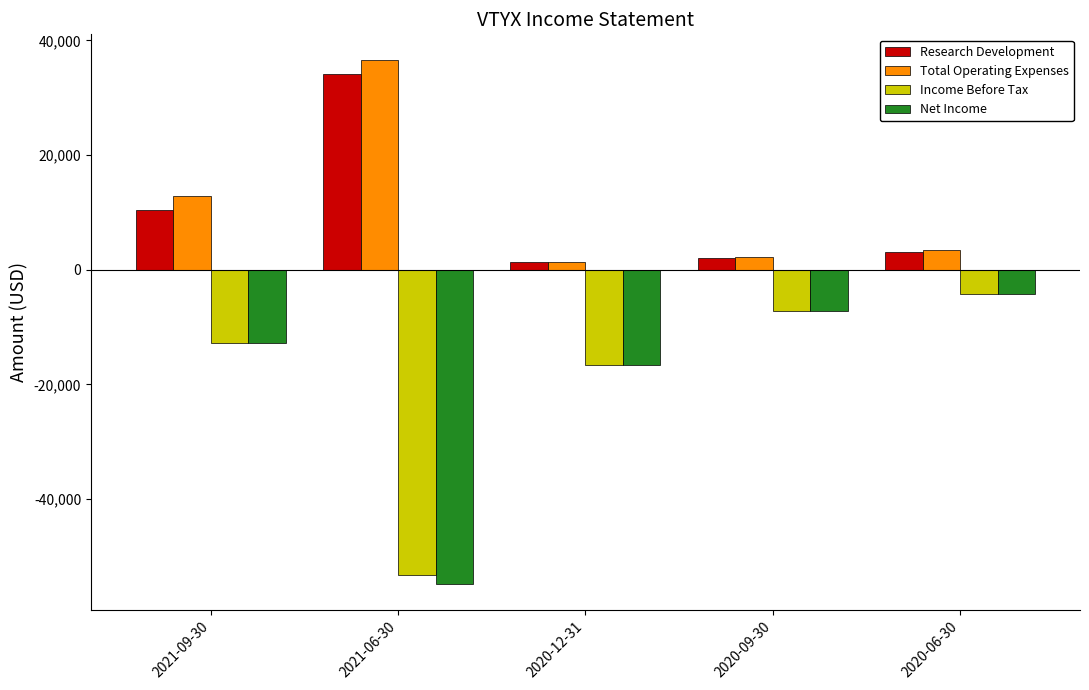

Which series has the widest spread of values?

Net Income